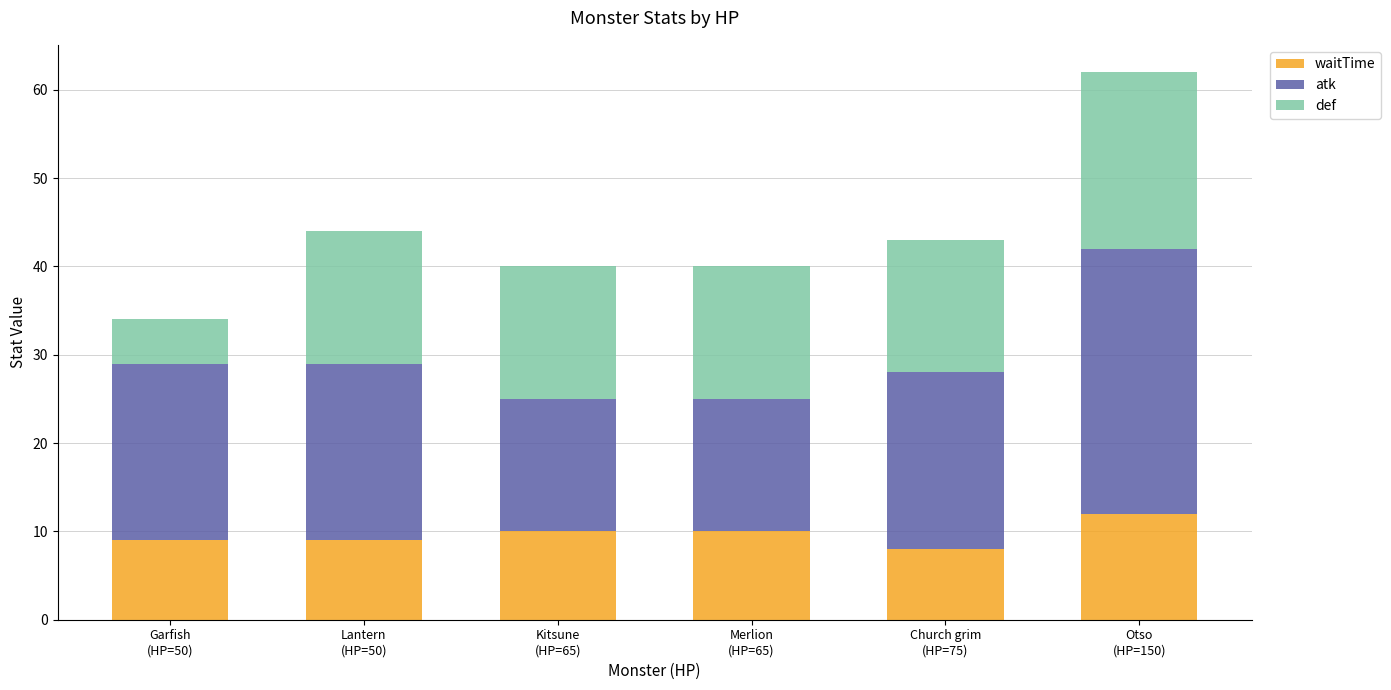

What is the sum of all waitTime values?

58